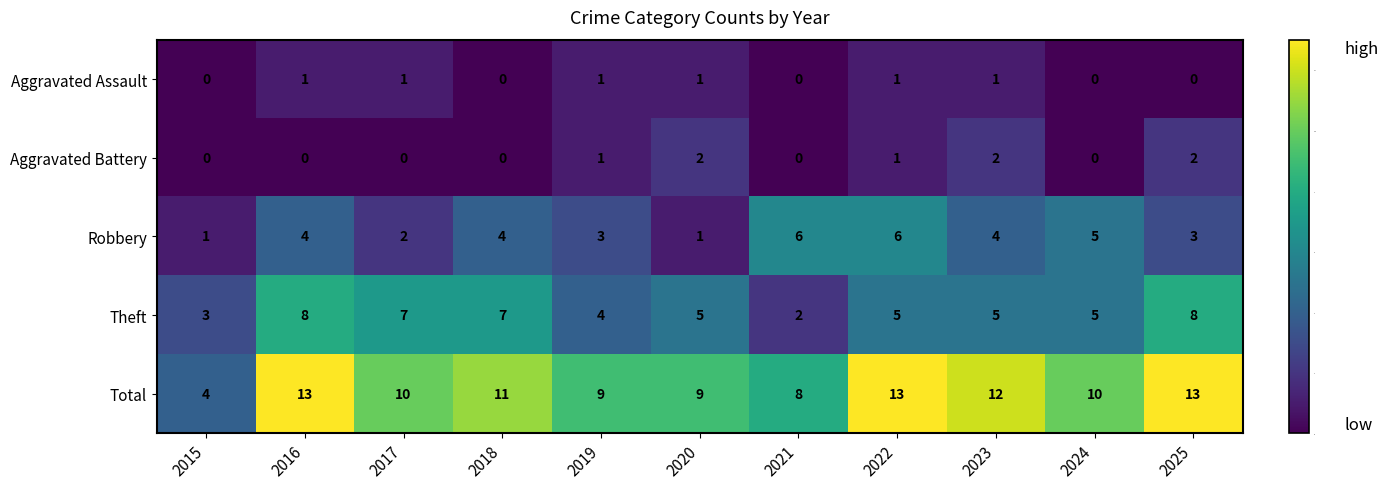

Is the value of Aggravated Assault at 2021 greater than the value of Theft at 2020?

No